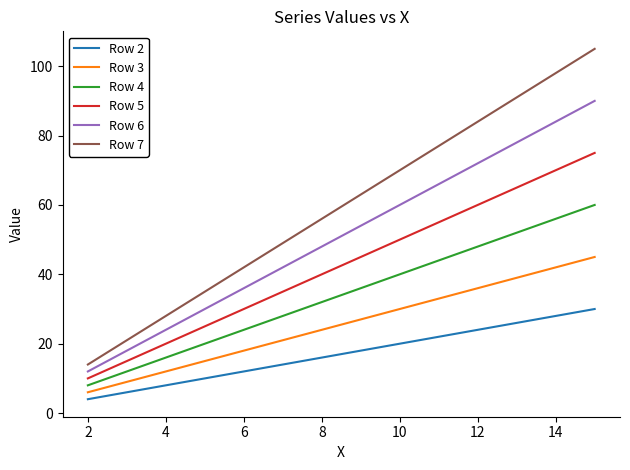

Which series has the largest total across all categories?

Row 7